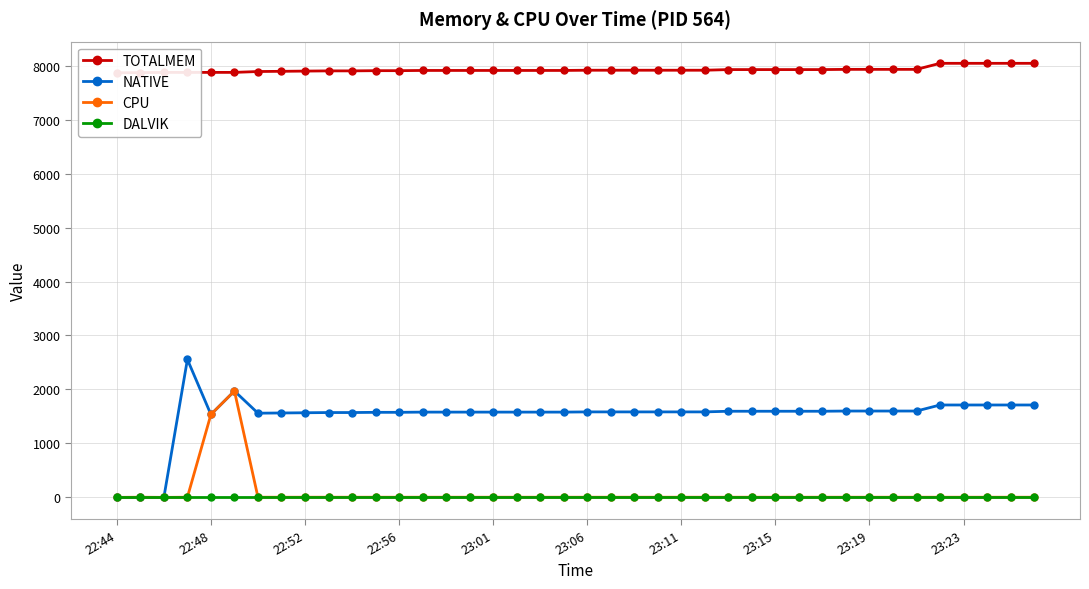

Rank the series at 37 from highest to lowest value.

TOTALMEM, NATIVE, CPU, DALVIK